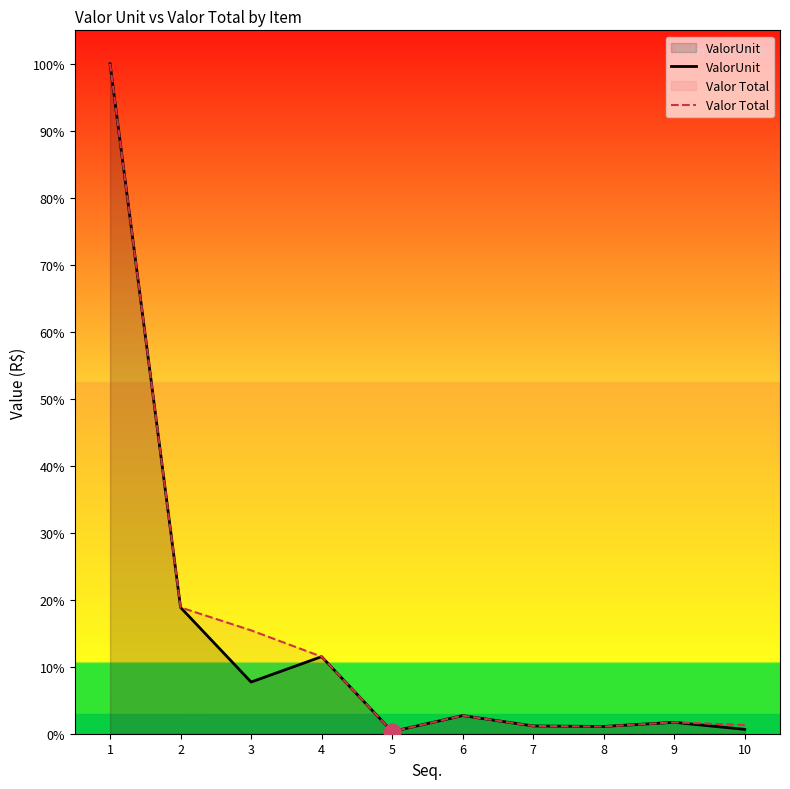

Rank the series by their maximum value, from highest to lowest.

ValorUnit, Valor Total